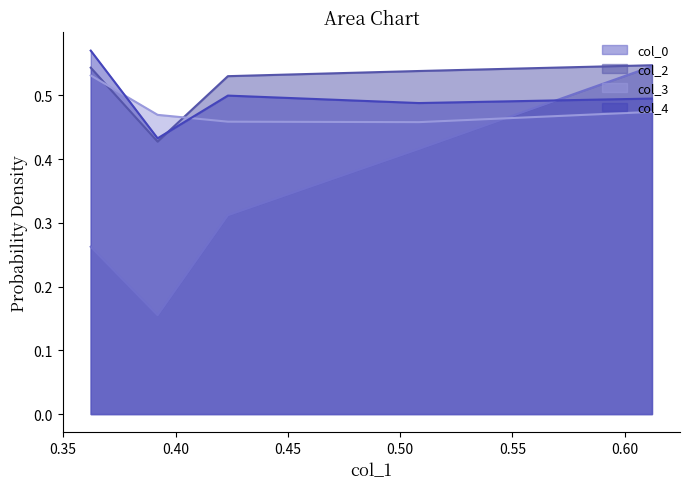

What is the value of the col_2 point at the 3rd from the left?

0.5